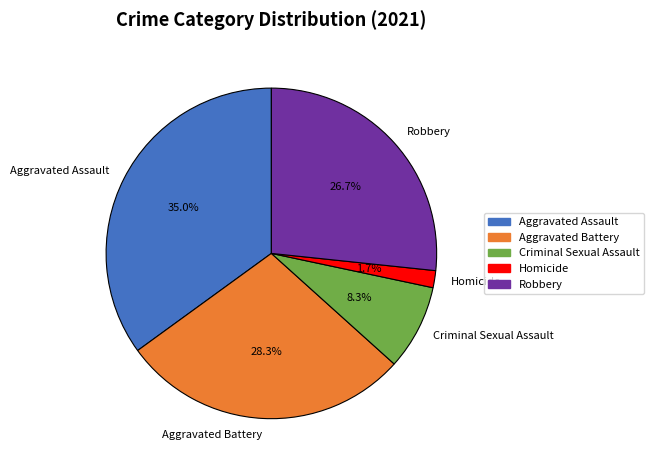

Count the number of slices in the pie.

5